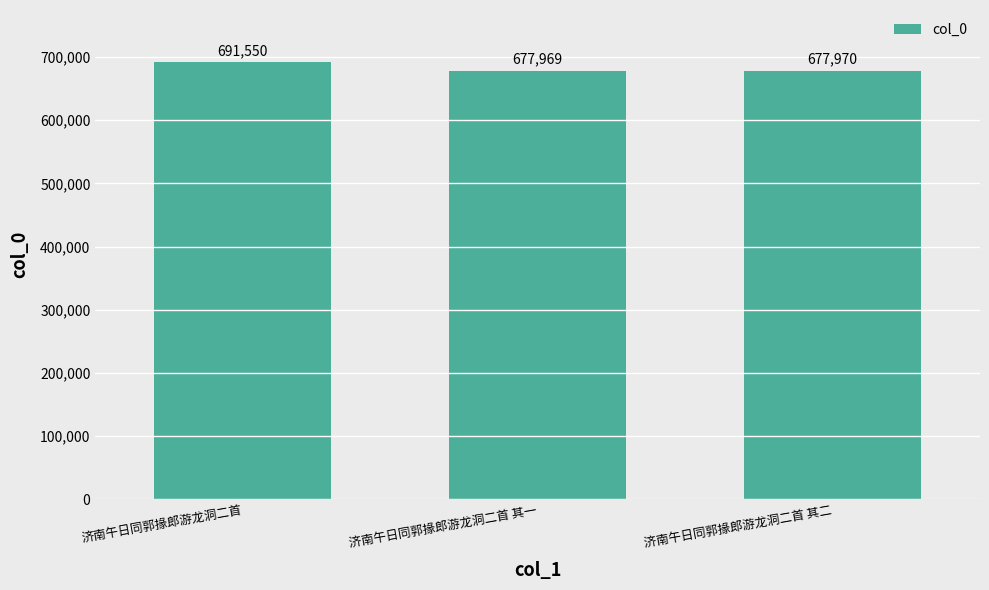

List the labels in order of value, largest first.

济南午日同郭掾郎游龙洞二首, 济南午日同郭掾郎游龙洞二首 其二, 济南午日同郭掾郎游龙洞二首 其一